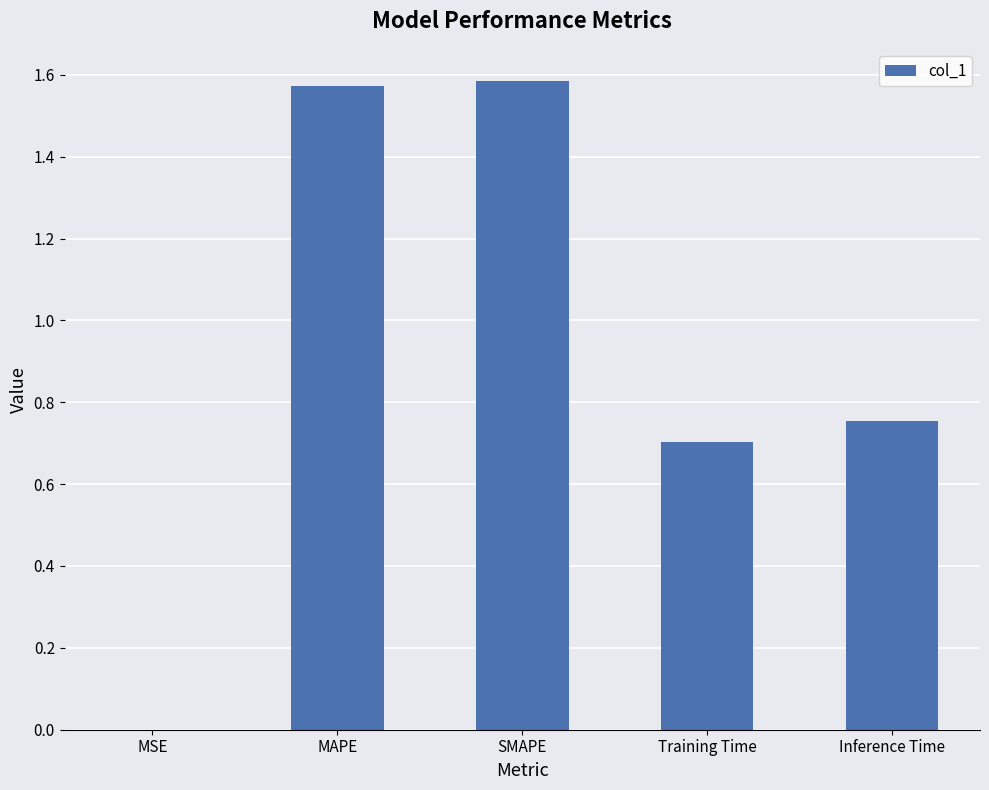

Read the value at Training Time.

0.7